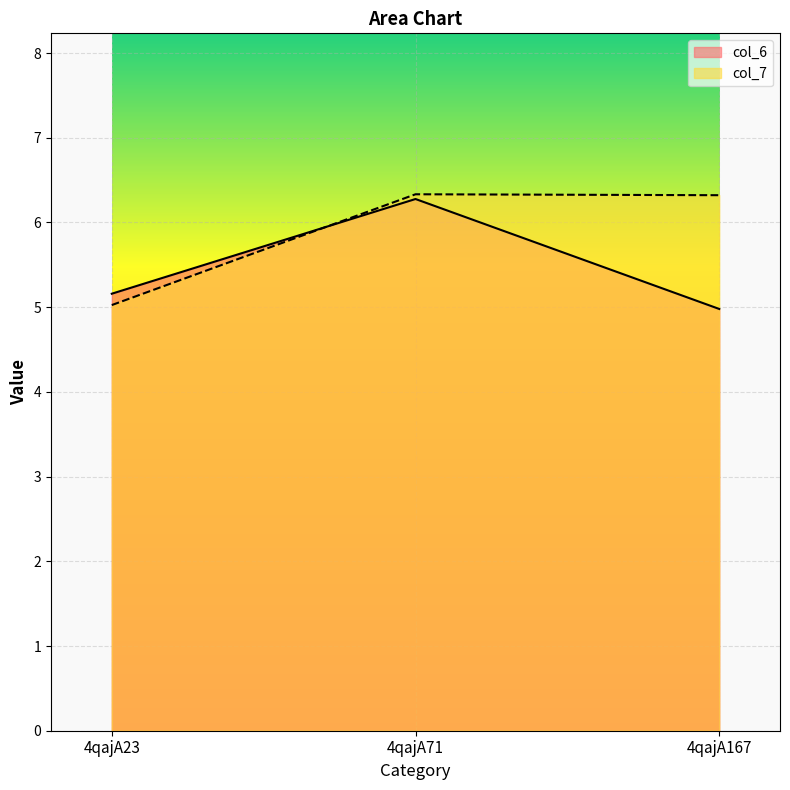

Rank the series by their maximum value, from lowest to highest.

col_6, col_7